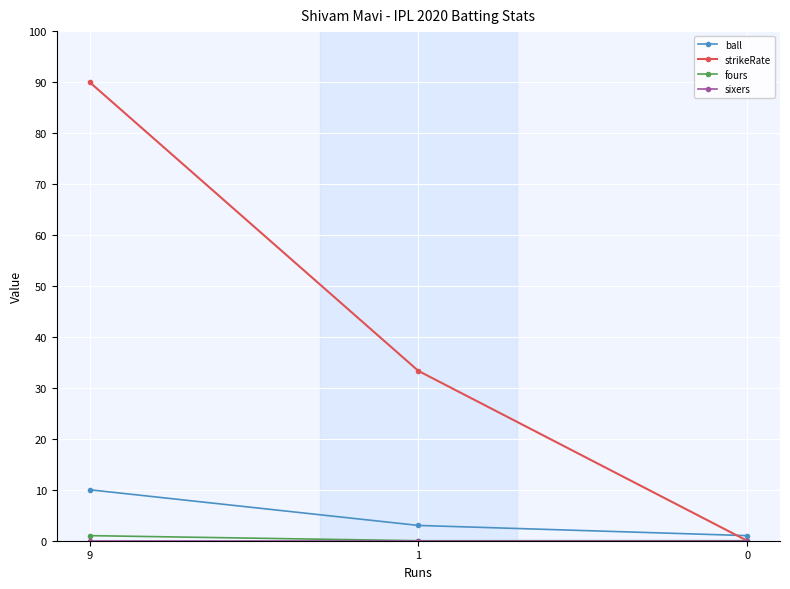

Does the chart display data point markers on the line(s)?

Yes